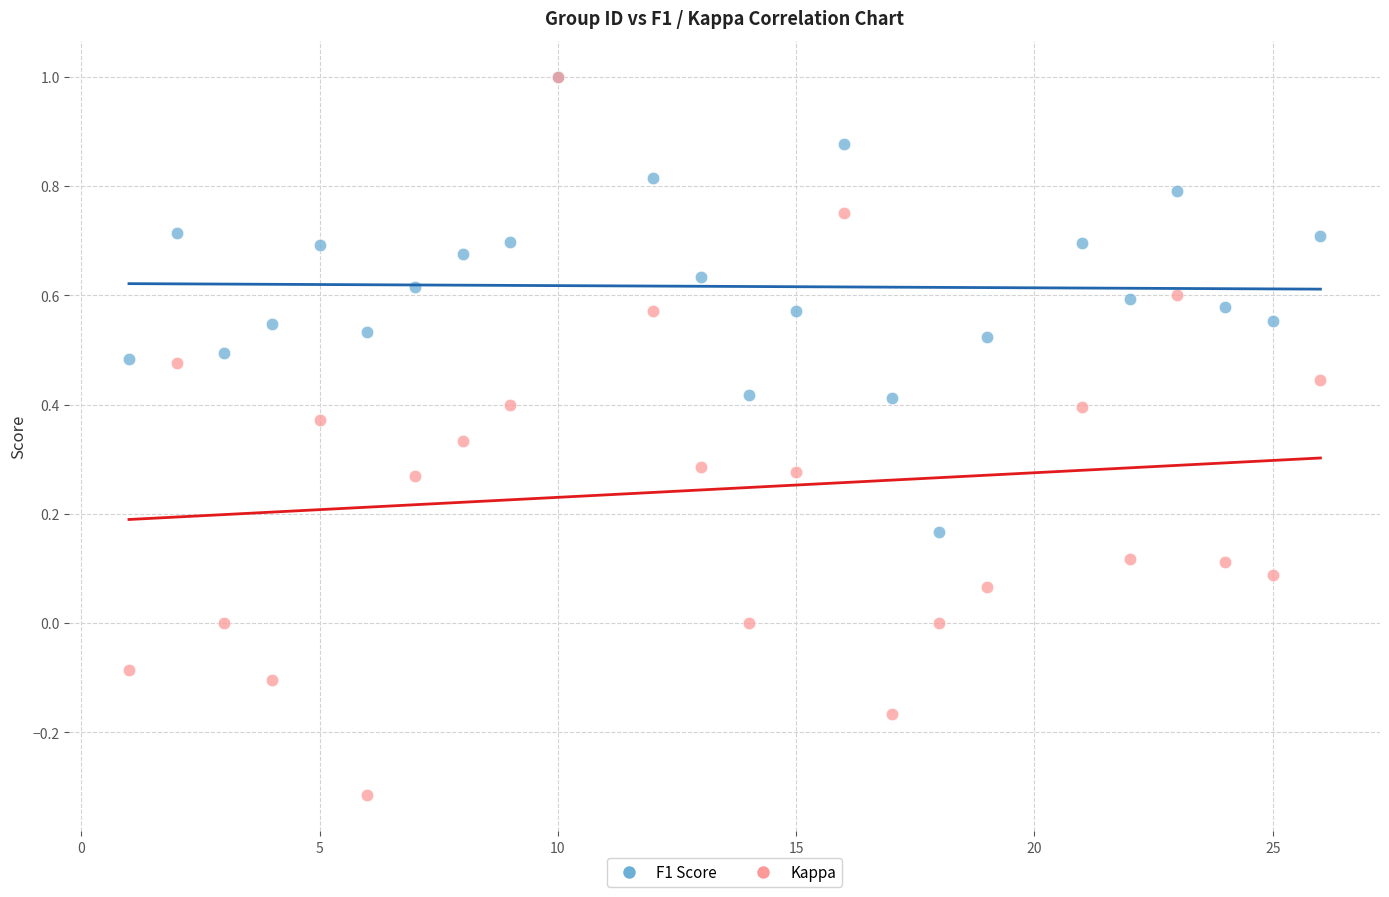

What are all the series names shown in the legend?

F1 Score, Kappa